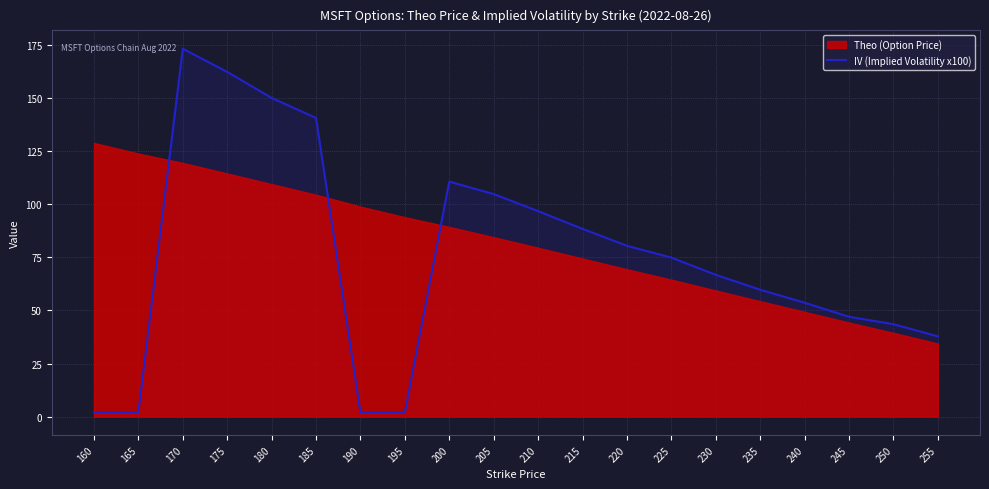

True or false: the data shows 3.2 at 165.

False